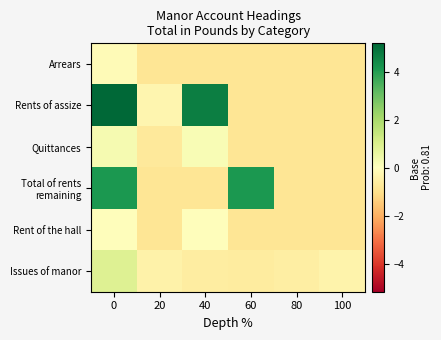

Which series has the largest range (max minus min)?

Rents of assize